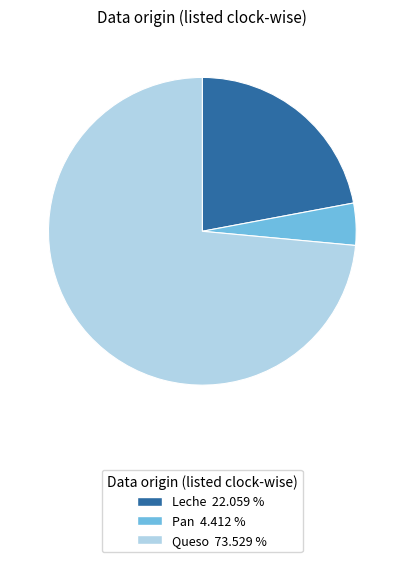

Which slice is the largest?

Queso